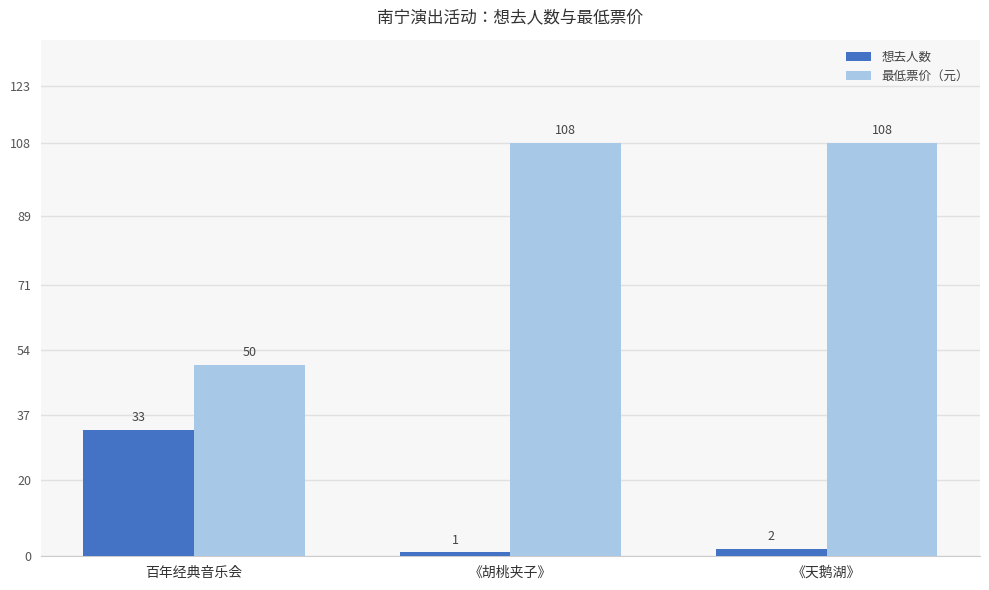

Rank the series by their average value, from lowest to highest.

想去人数, 最低票价（元）